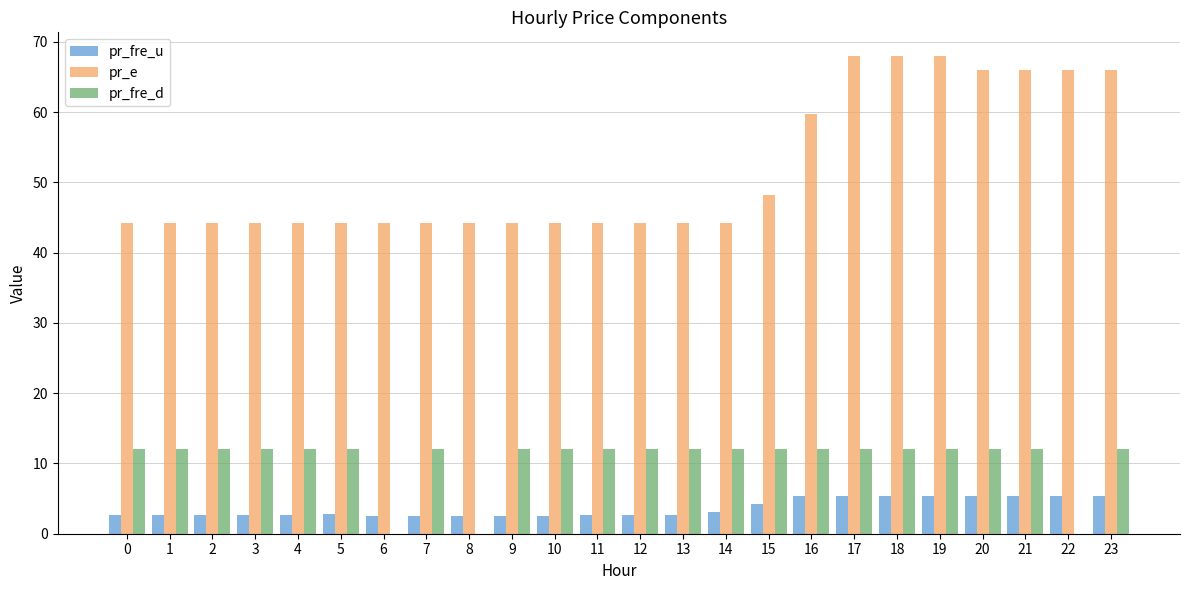

How many groups of bars are there?

24